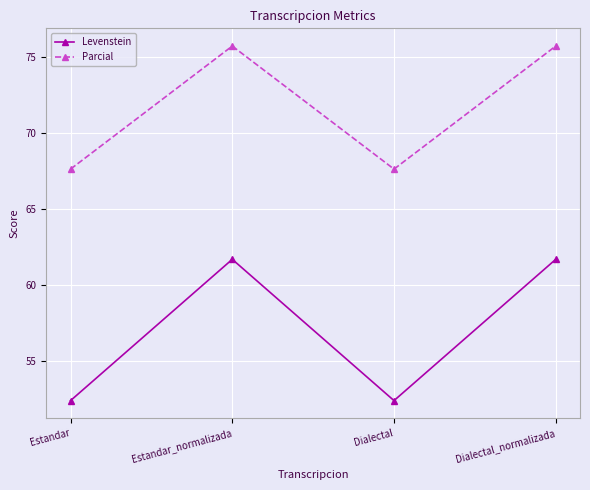

What is the maximum value shown in the chart?

75.7